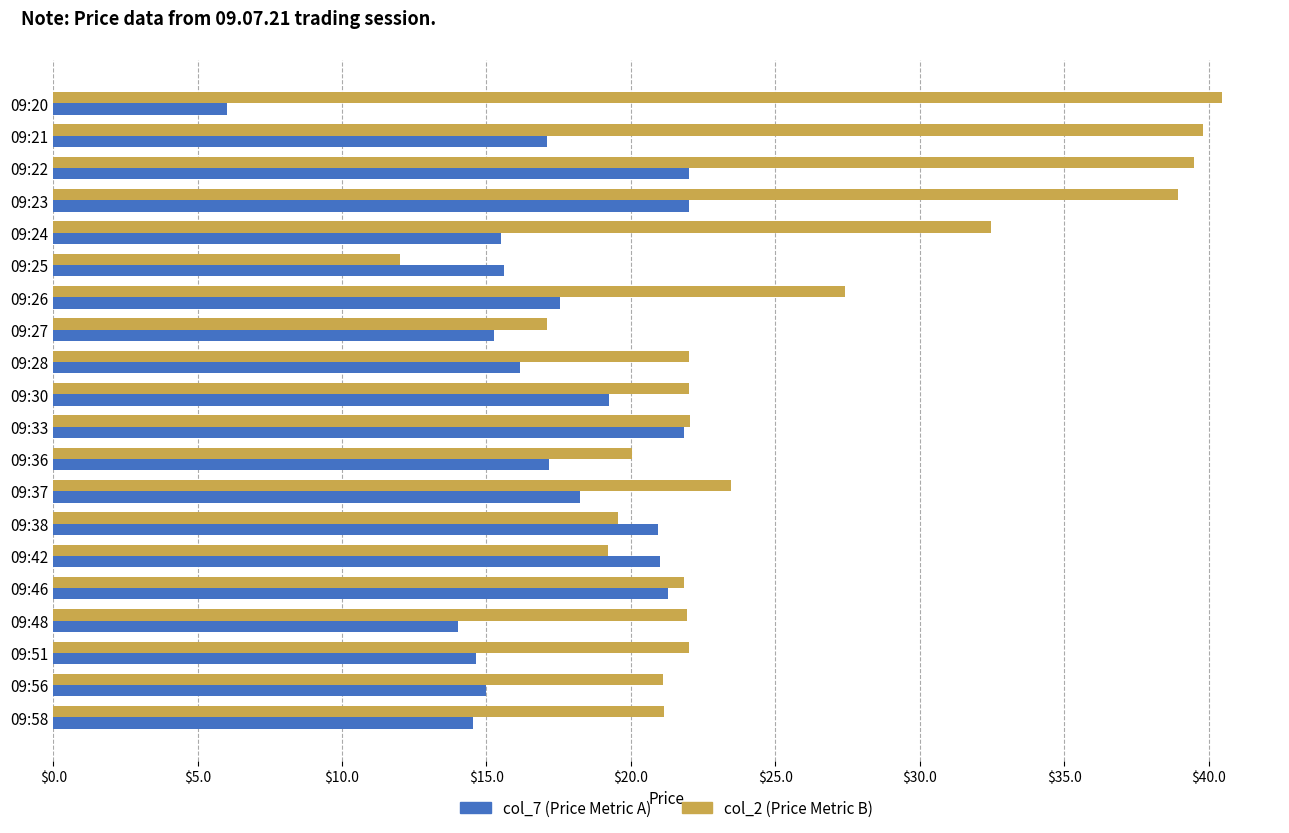

Which category has the highest value in the col_2 (Price Metric B) series?

09:20